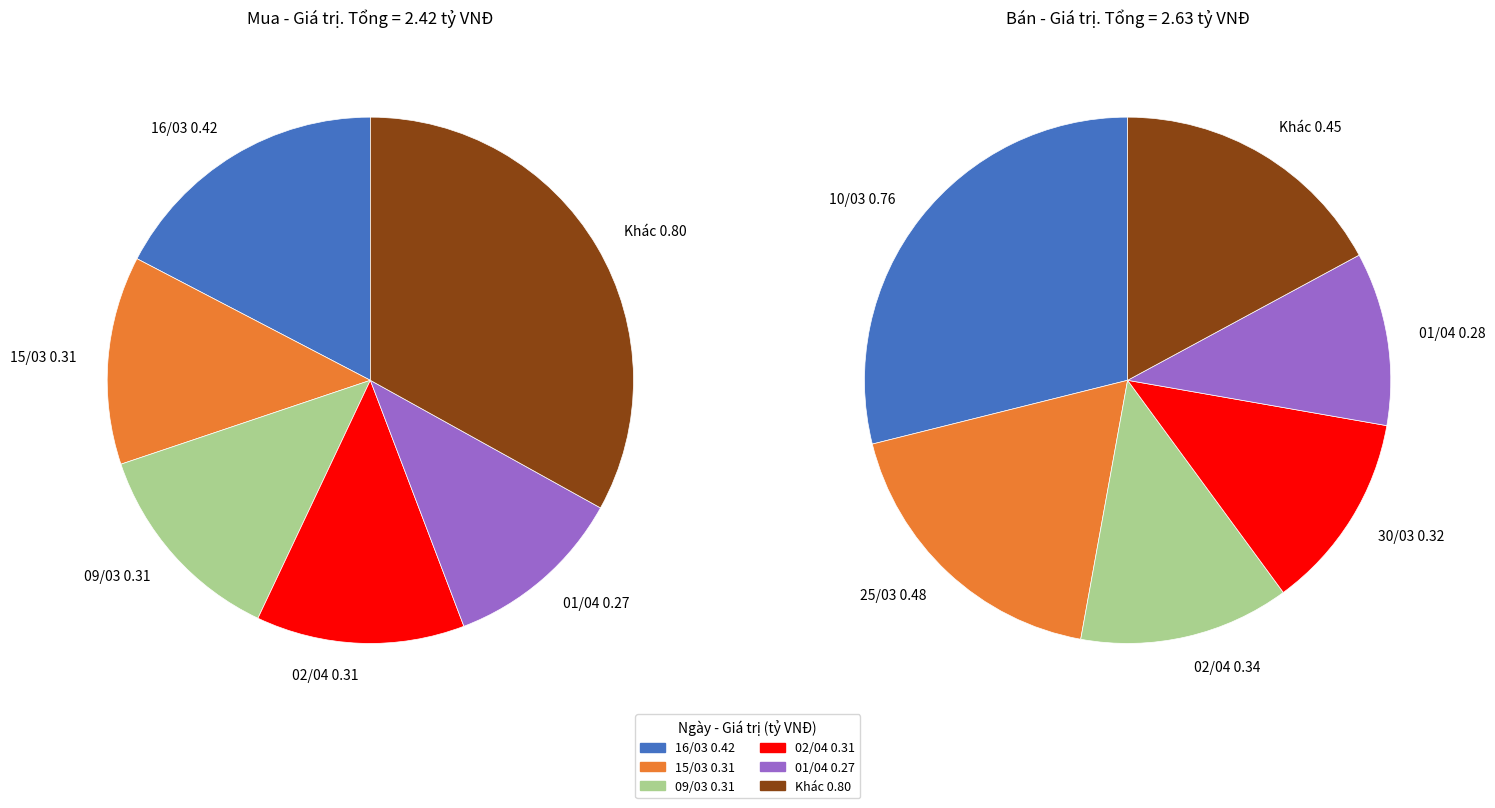

Between 15/03 and 09/03, which is larger?

15/03